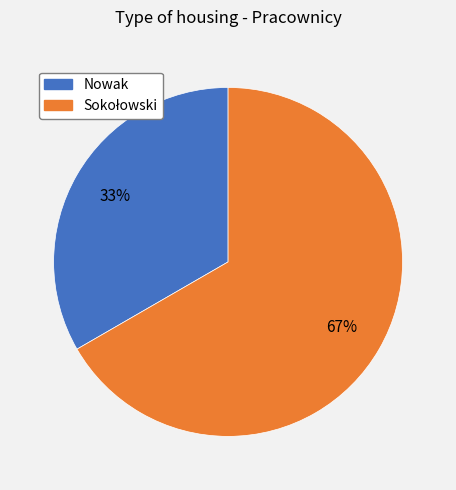

Does any single category account for the majority?

Yes